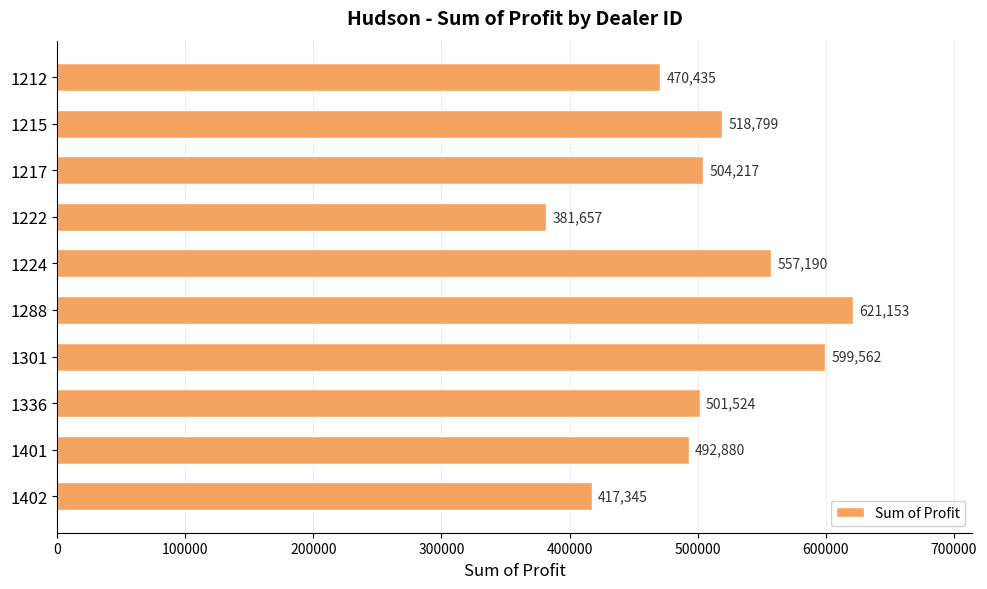

What is the value of the 8th bar from the top?

501524.0